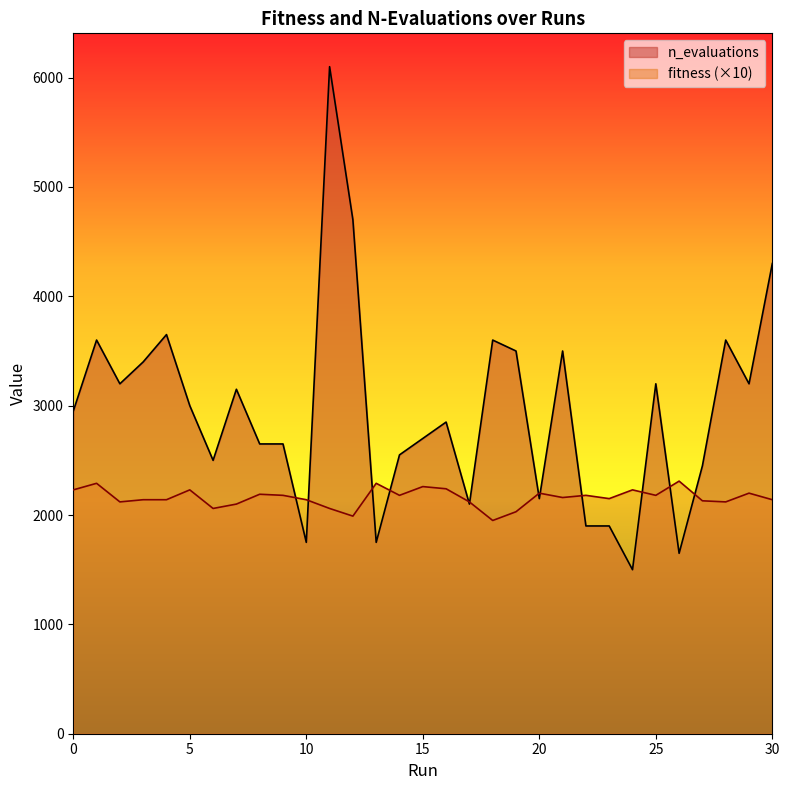

Reading left to right, extract all data points from this chart.

n_evaluations: 2950	3600	3200	3400	3650	3000	2500	3150	2650	2650	1750	6100	4700	1750	2550	2700	2850	2100	3600	3500	2150	3500	1900	1900	1500	3200	1650	2450	3600	3200	4300
fitness: 2230	2290	2120	2140	2140	2230	2060	2100	2190	2180	2140	2060	1990	2290	2180	2260	2240	2120	1950	2030	2200	2160	2180	2150	2230	2180	2310	2130	2120	2200	2140